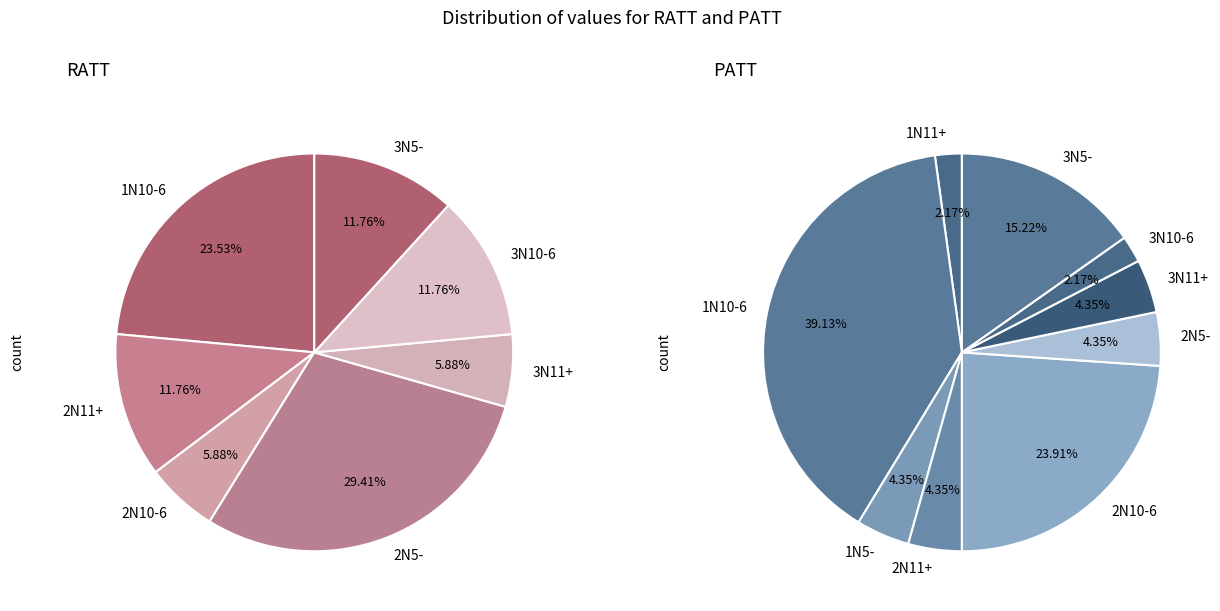

Is it true that RATT-1N11+ is 9% of the pie?

False